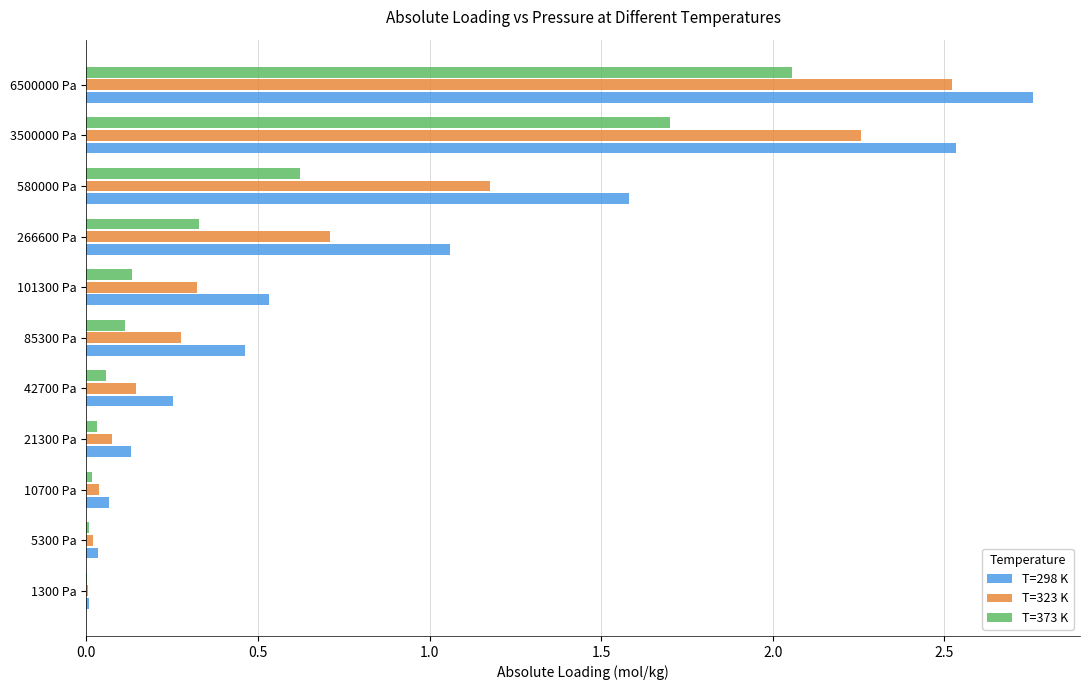

At which category is the sum across all series the highest?

6500000 Pa